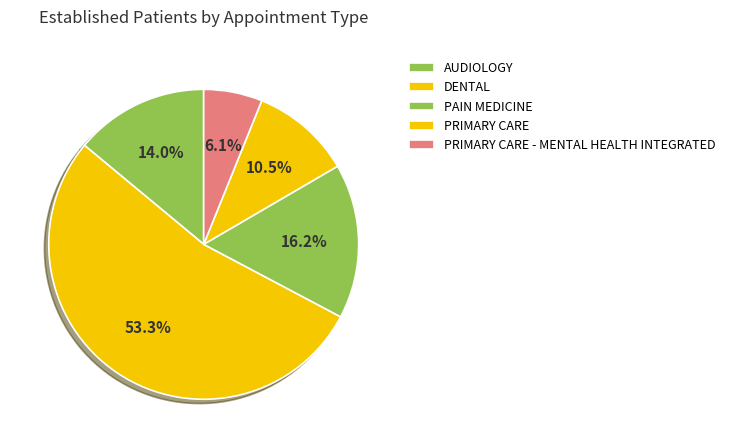

How many segments does this pie chart have?

5